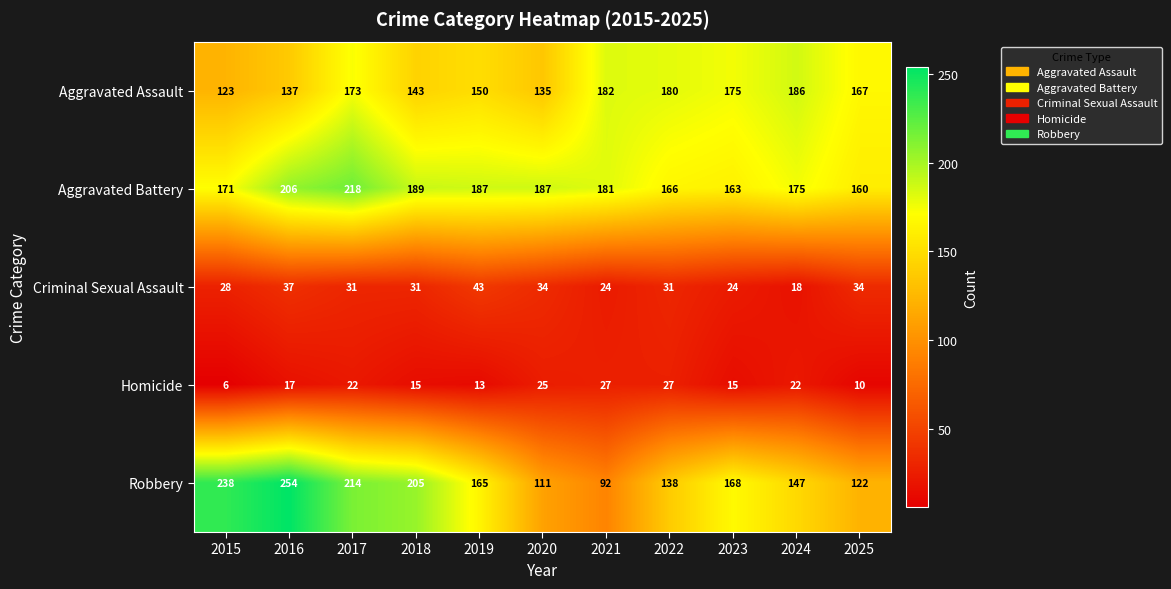

Which series has the widest spread of values?

Robbery